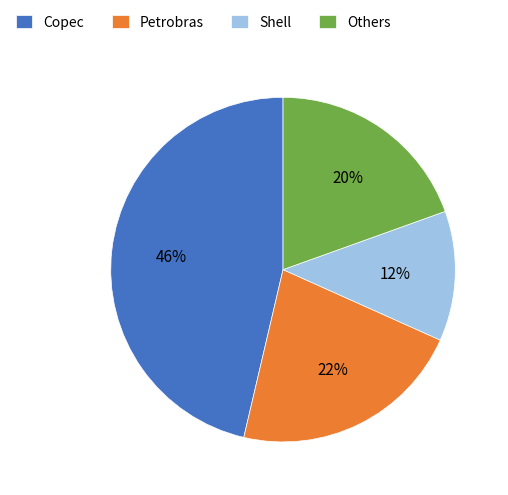

To the nearest percent, what is the average slice percentage?

25%